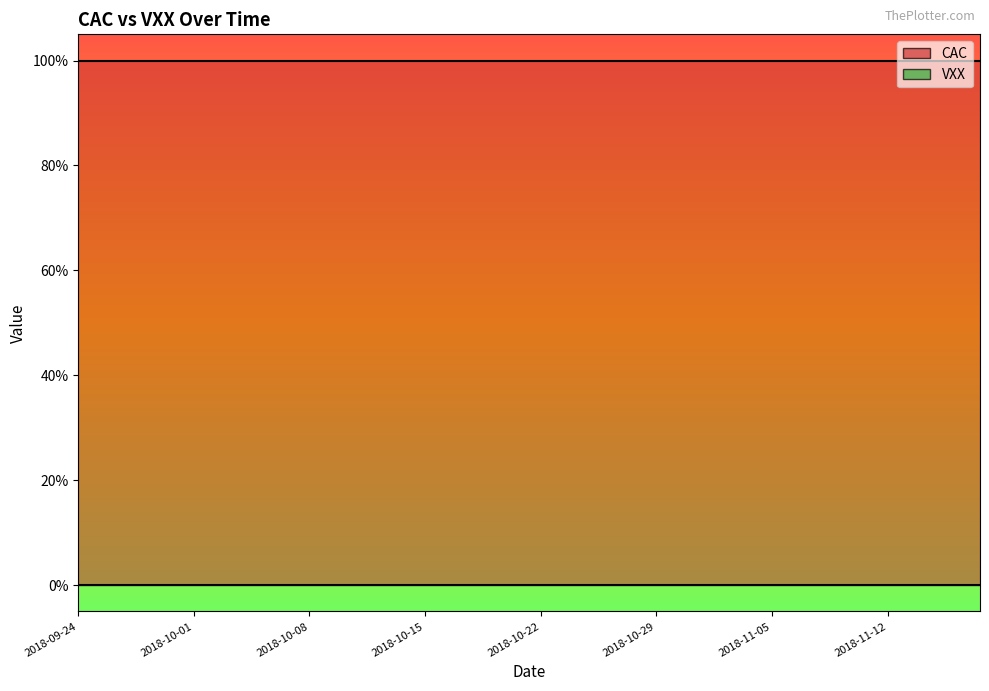

What position from the left is 2018-11-05?

31